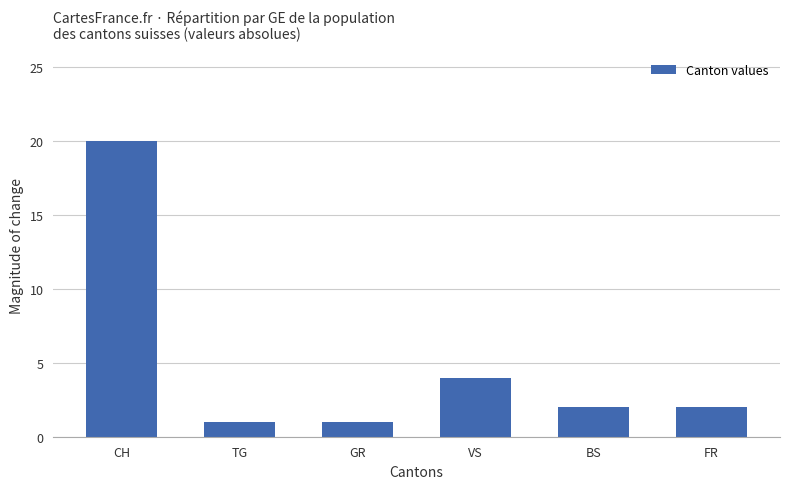

Which has a higher value, BS or TG?

BS